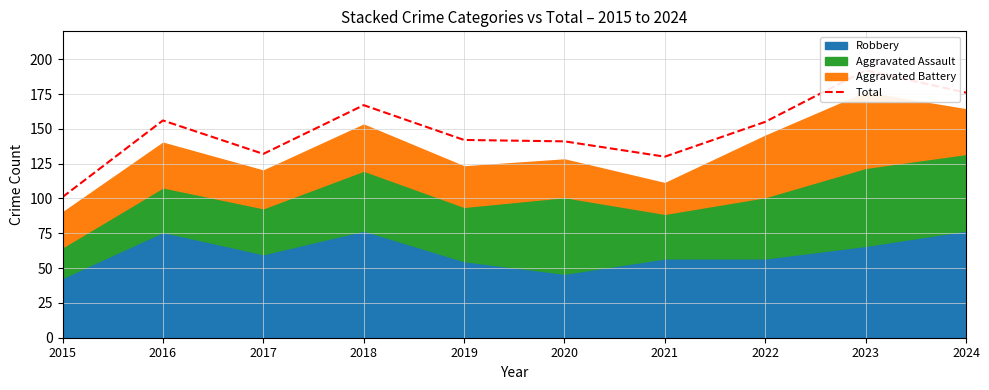

The chart shows a value of 52 at 2020. True or false?

False